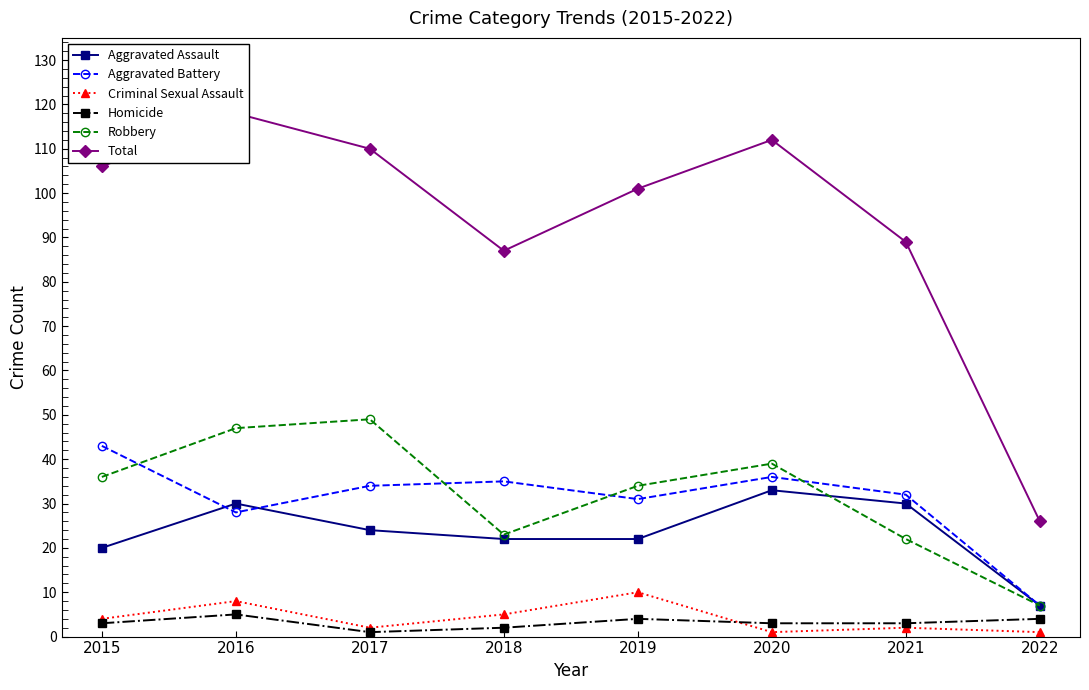

What is the maximum value for Aggravated Assault?

33